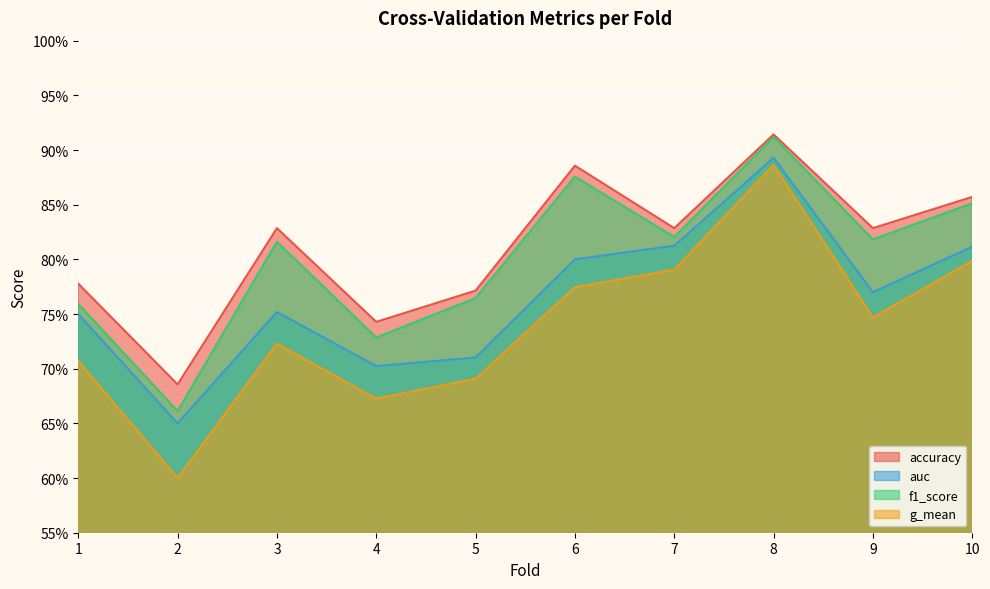

Which label corresponds to the smallest value in the chart?

2